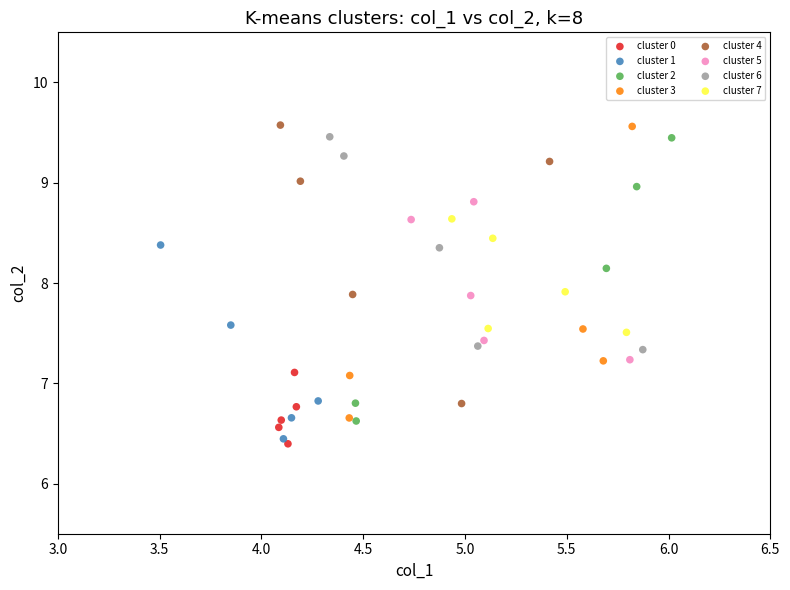

What are all the series names shown in the legend?

cluster 0, cluster 1, cluster 2, cluster 3, cluster 4, cluster 5, cluster 6, cluster 7